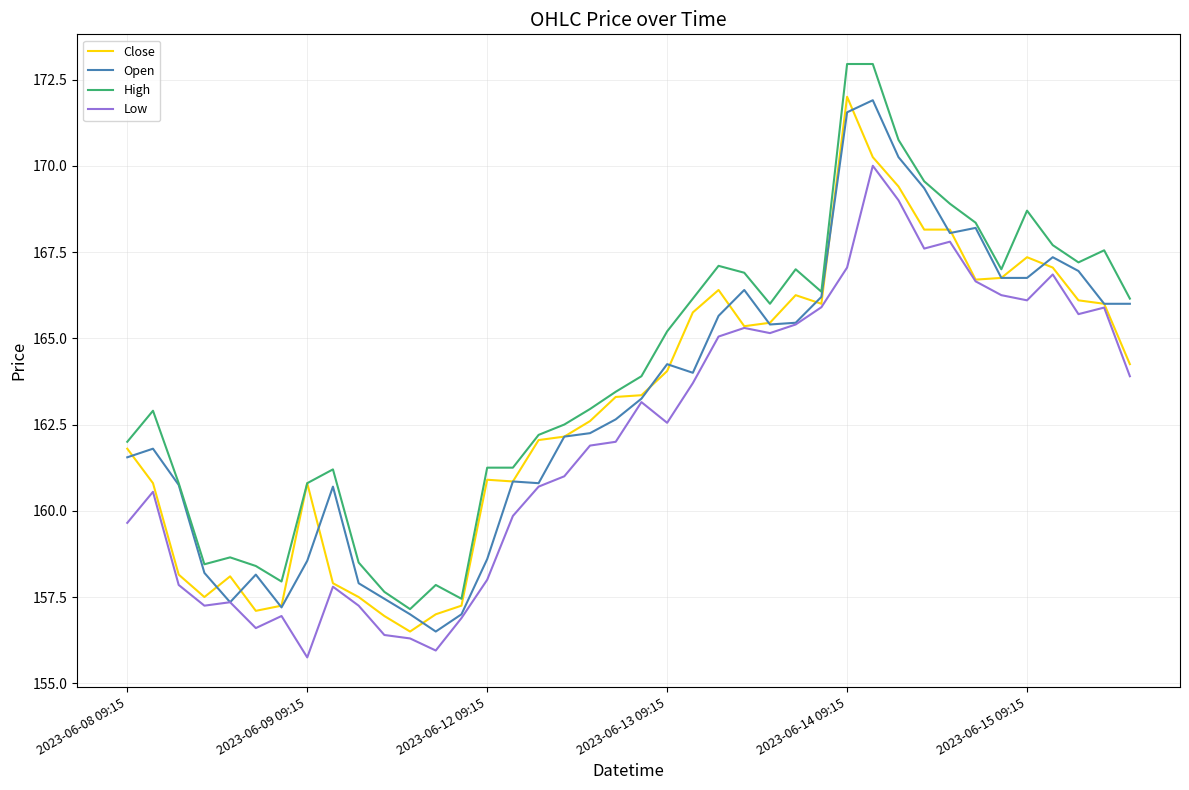

True or false: Low and High cross at least once.

False